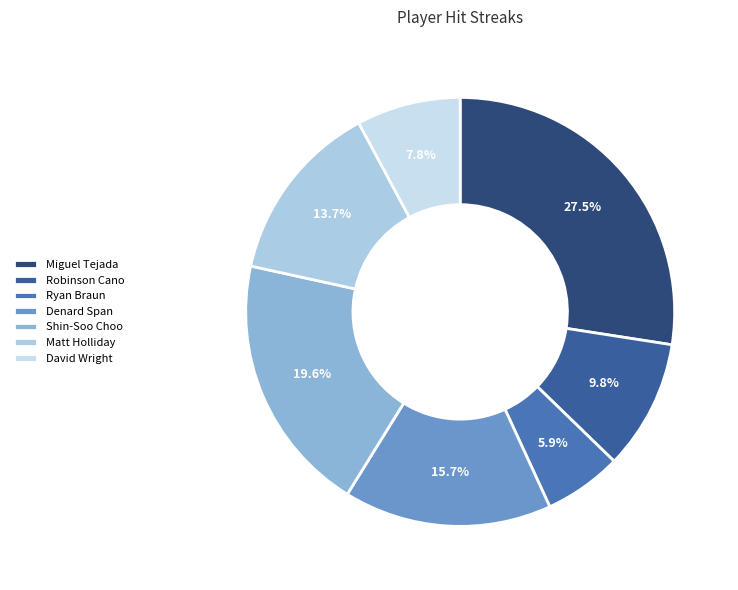

Rank the categories by value from lowest to highest.

Ryan Braun, David Wright, Robinson Cano, Matt Holliday, Denard Span, Shin-Soo Choo, Miguel Tejada